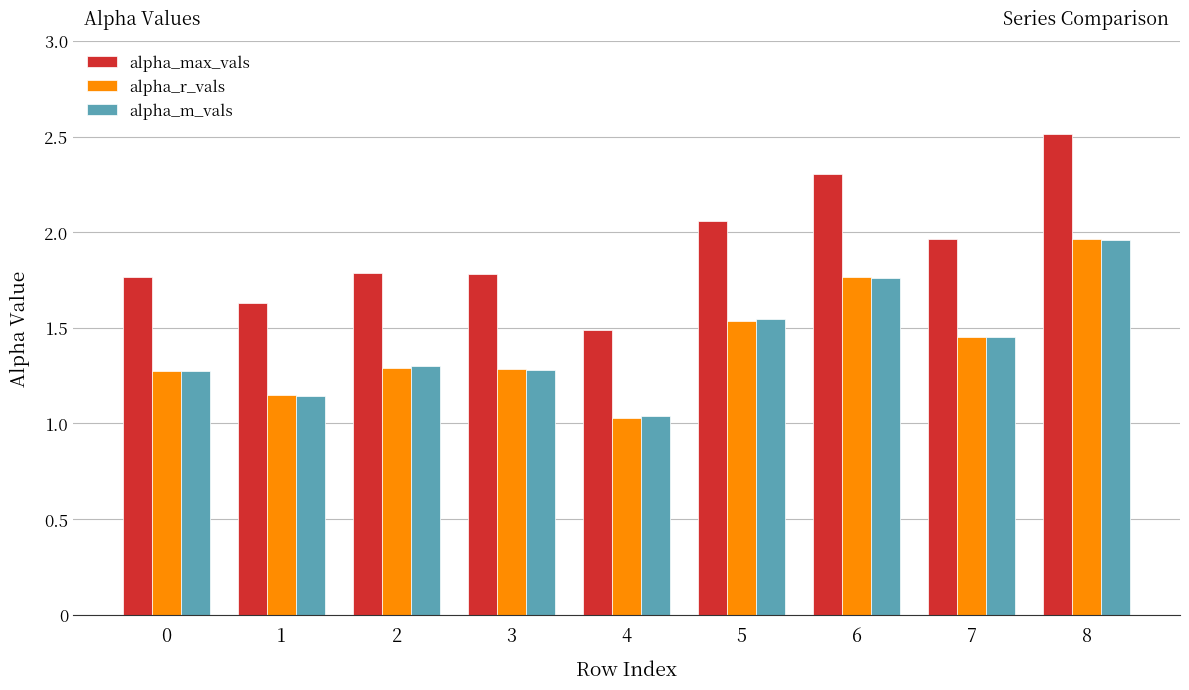

What is the value of the alpha_m_vals bar at the 4th from the left?

1.3